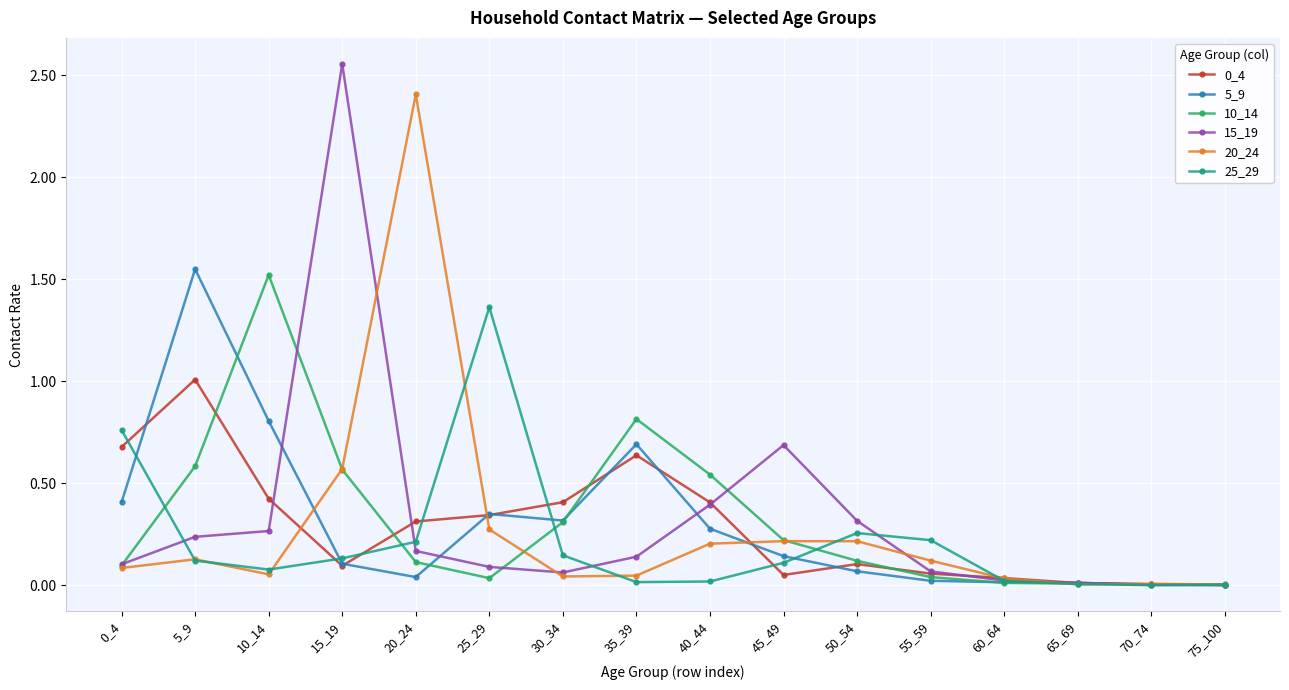

Which series has the largest range (max minus min)?

15_19